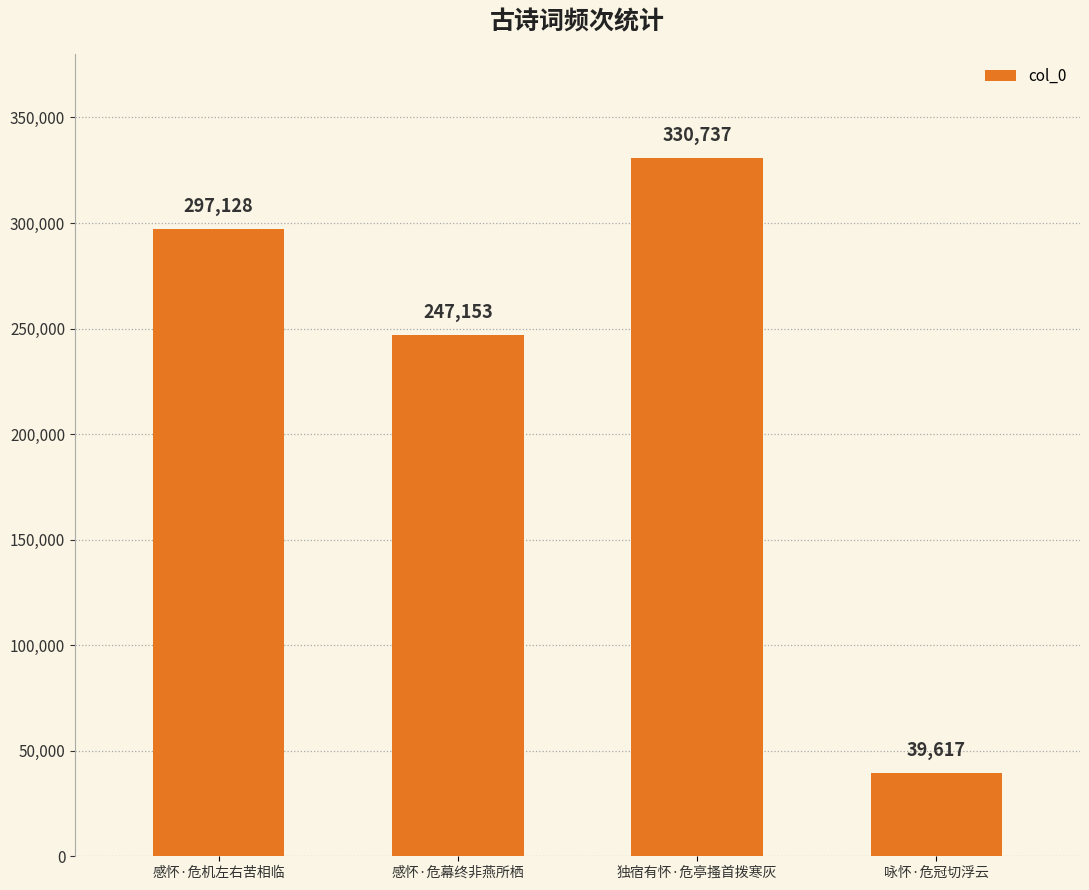

What is the maximum value shown in the chart?

330737